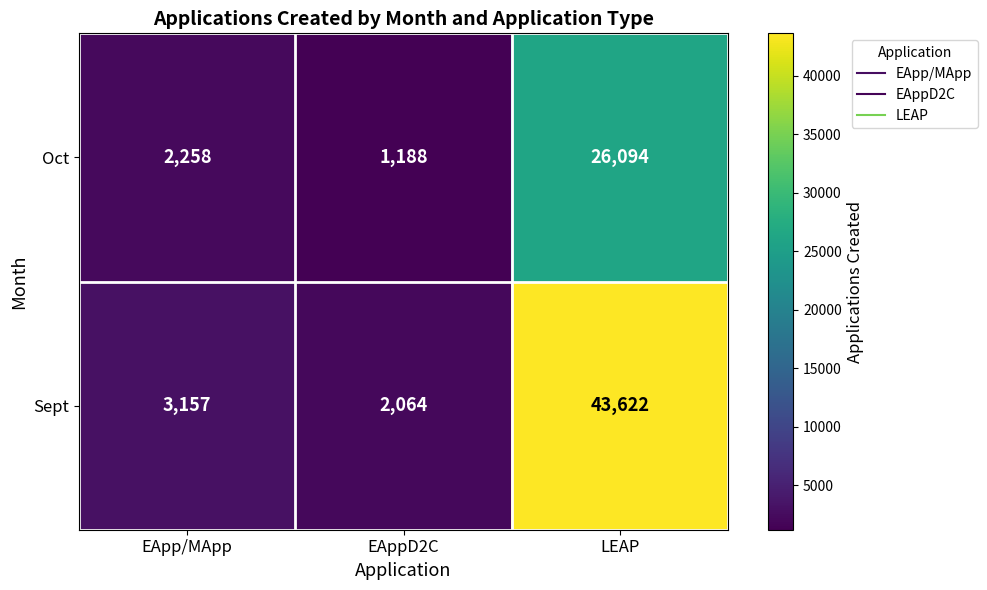

What is the difference between the maximum and minimum values in the Oct series?

24906